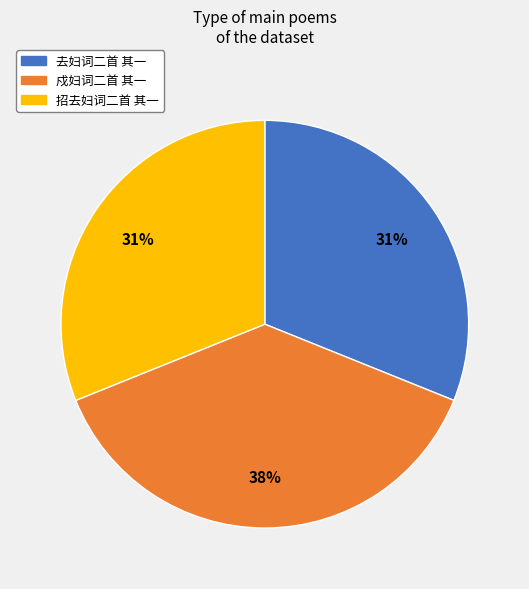

To the nearest percent, what percentage of the pie is 招去妇词二首 其一?

31%